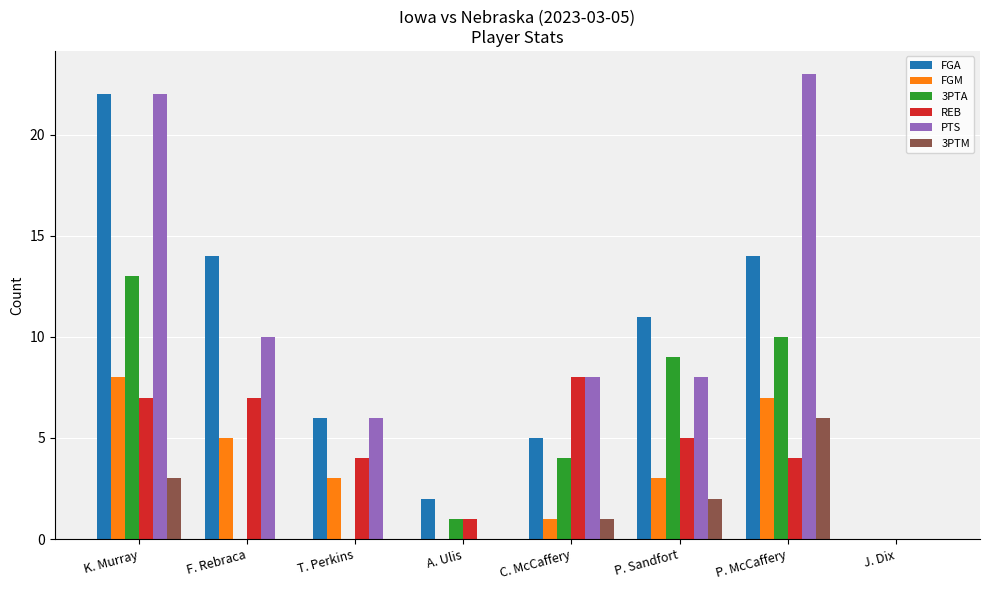

Reading right to left, list all the values displayed in this chart.

FGA: J. Dix=0	P. McCaffery=14	P. Sandfort=11	C. McCaffery=5	A. Ulis=2	T. Perkins=6	F. Rebraca=14	K. Murray=22
FGM: J. Dix=0	P. McCaffery=7	P. Sandfort=3	C. McCaffery=1	A. Ulis=0	T. Perkins=3	F. Rebraca=5	K. Murray=8
3PTA: J. Dix=0	P. McCaffery=10	P. Sandfort=9	C. McCaffery=4	A. Ulis=1	T. Perkins=0	F. Rebraca=0	K. Murray=13
REB: J. Dix=0	P. McCaffery=4	P. Sandfort=5	C. McCaffery=8	A. Ulis=1	T. Perkins=4	F. Rebraca=7	K. Murray=7
PTS: J. Dix=0	P. McCaffery=23	P. Sandfort=8	C. McCaffery=8	A. Ulis=0	T. Perkins=6	F. Rebraca=10	K. Murray=22
3PTM: J. Dix=0	P. McCaffery=6	P. Sandfort=2	C. McCaffery=1	A. Ulis=0	T. Perkins=0	F. Rebraca=0	K. Murray=3